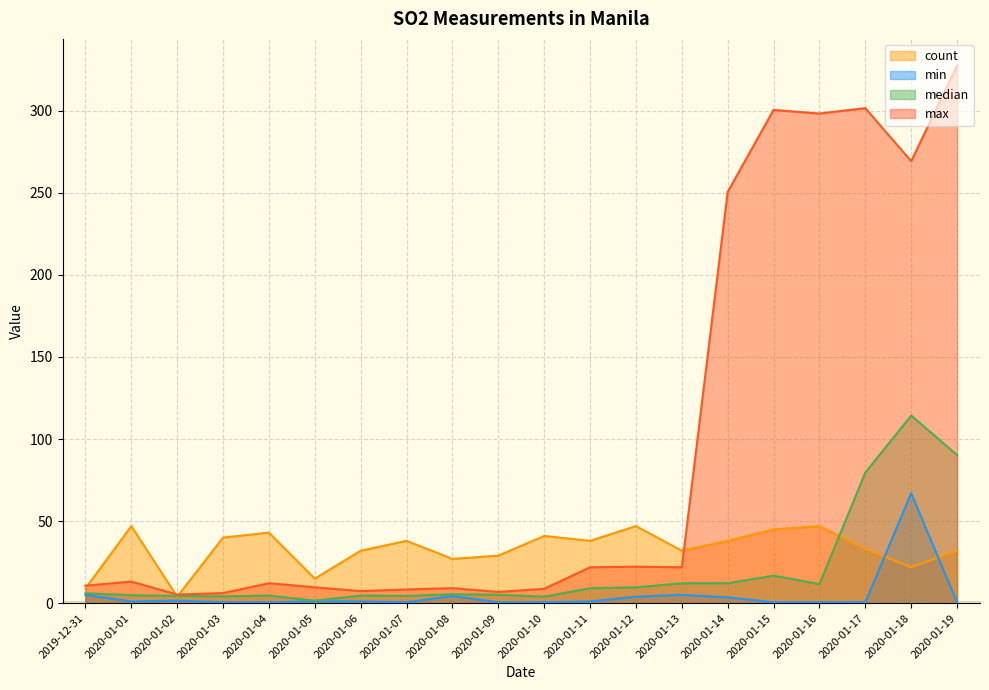

How many interior local peaks does the median series have?

5